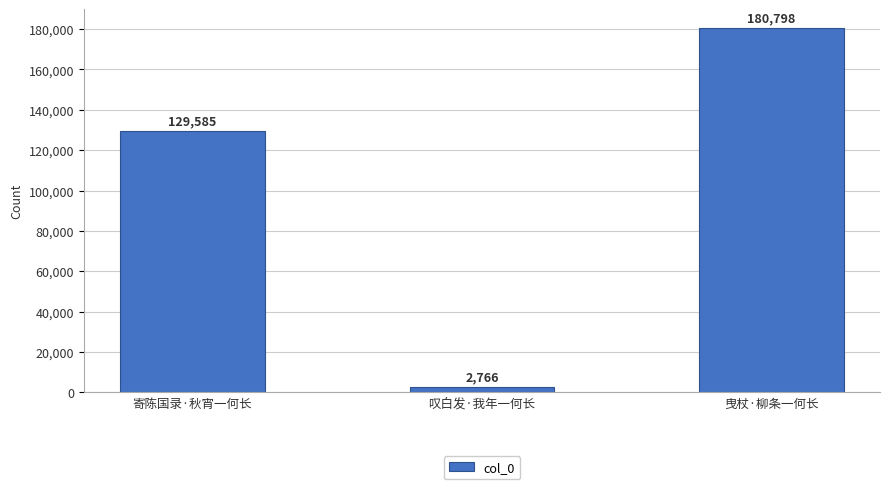

Reading left to right, list all the values displayed in this chart.

寄陈国录·秋宵一何长=129585	叹白发·我年一何长=2766	曳杖·柳条一何长=180798